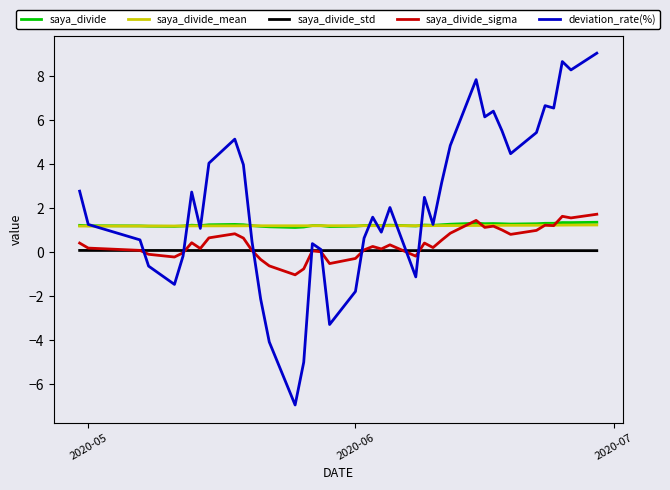

What is the minimum value shown in the chart?

-6.9